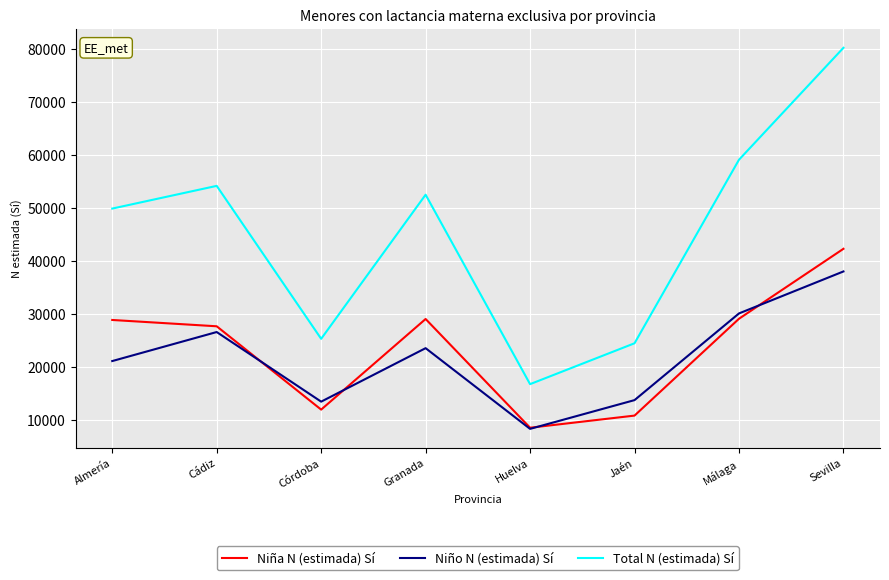

What are all the series names shown in the legend?

Niña N (estimada) Sí, Niño N (estimada) Sí, Total N (estimada) Sí